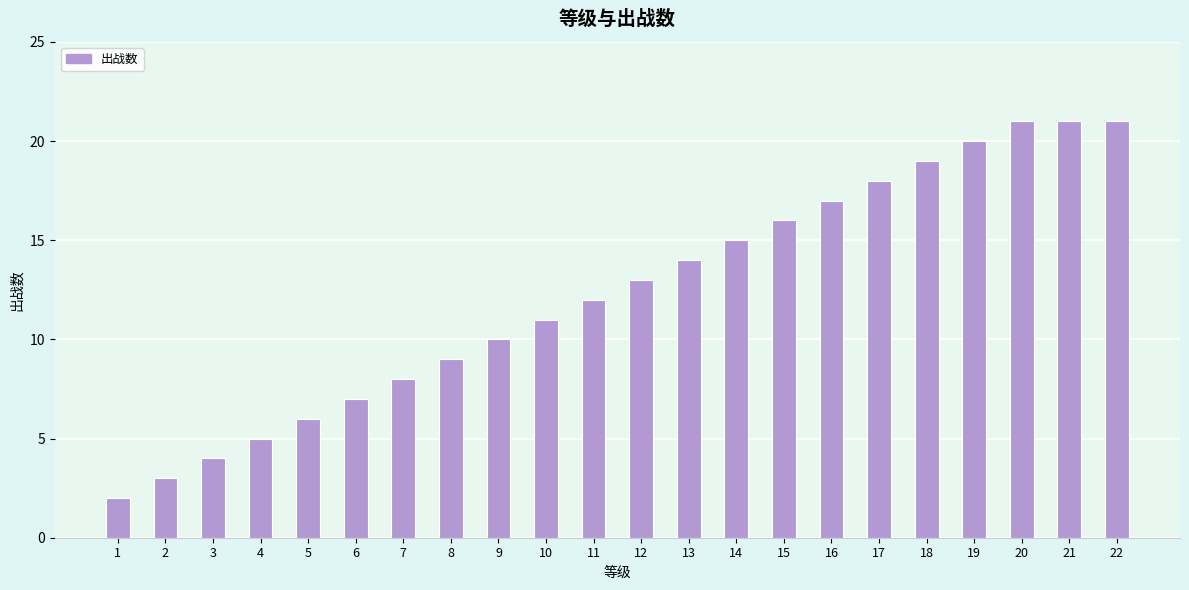

What is the value of the 12th bar from the left?

13